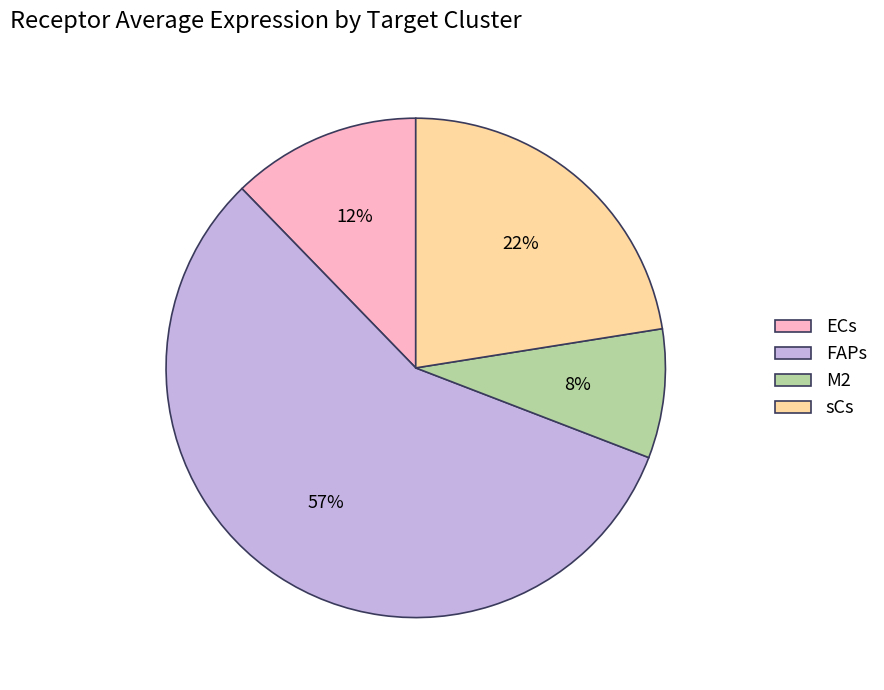

Is sCs the majority of the pie?

No